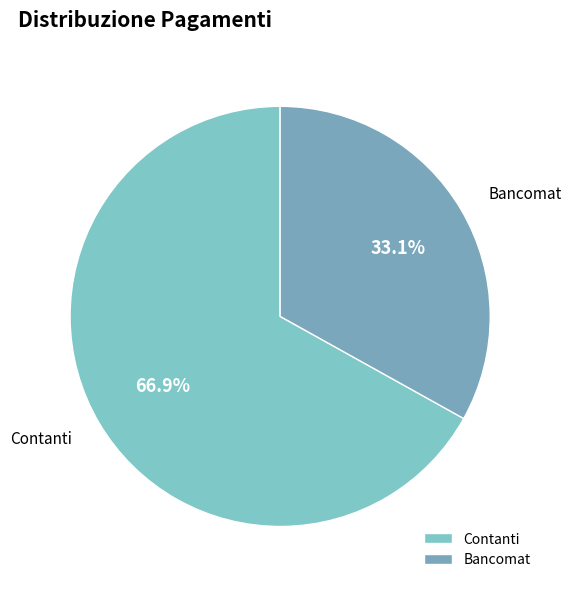

What portion of the pie excludes Contanti?

33.1%